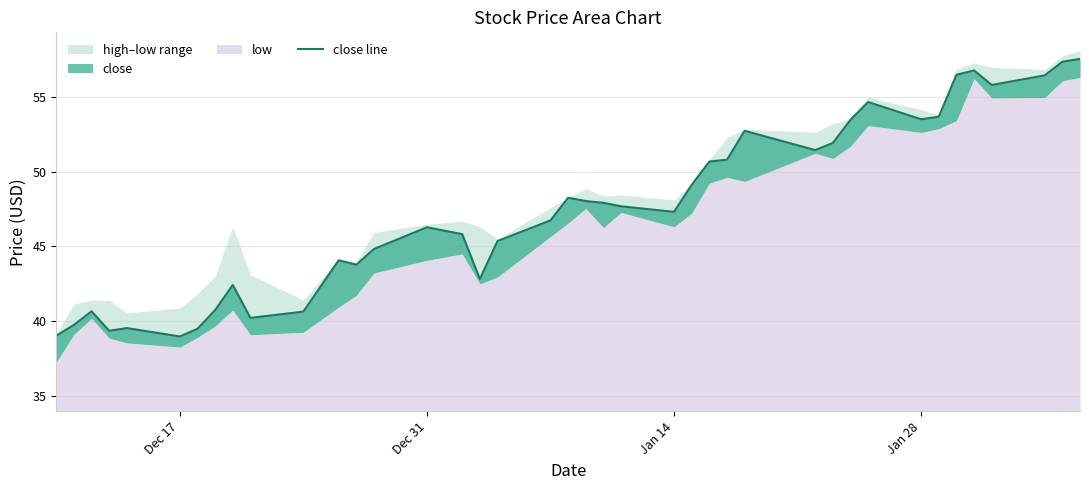

How many values are below 47?

19